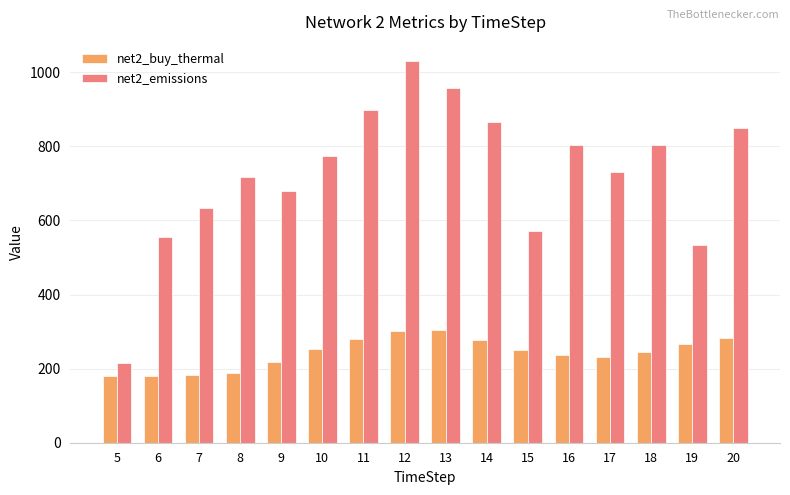

At which category does the chart reach its peak across all series?

12